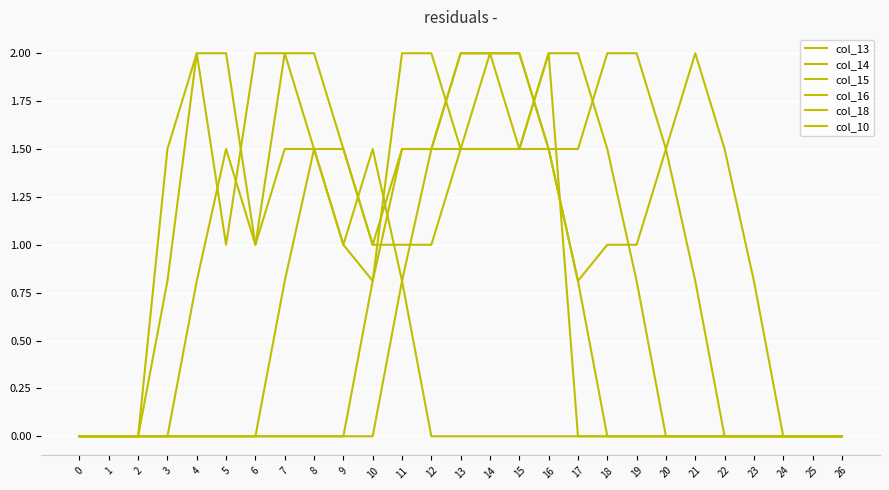

Is this an area chart (filled region under the line)?

No